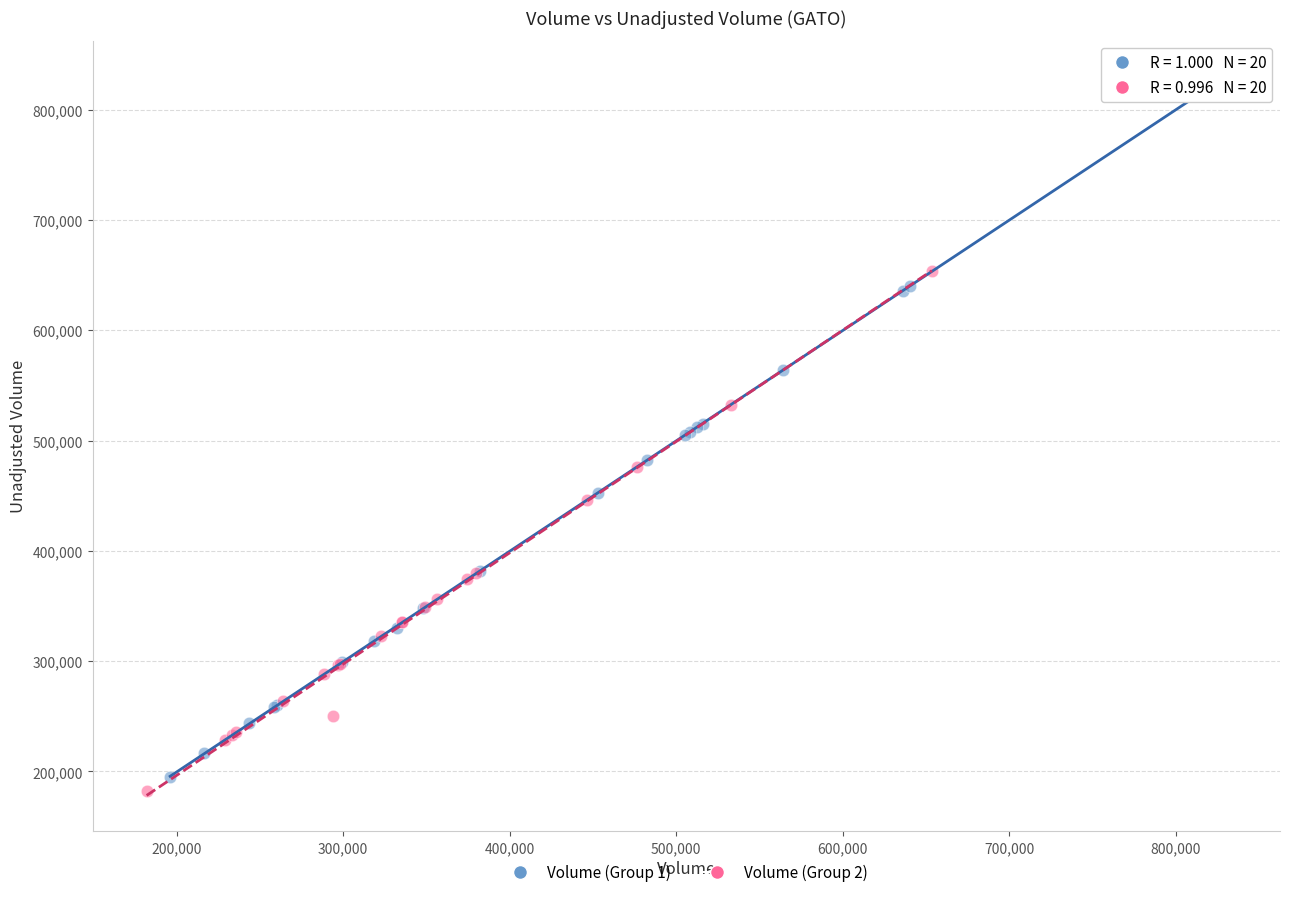

Which series has the largest Y range (max minus min)?

Volume (Group 1)